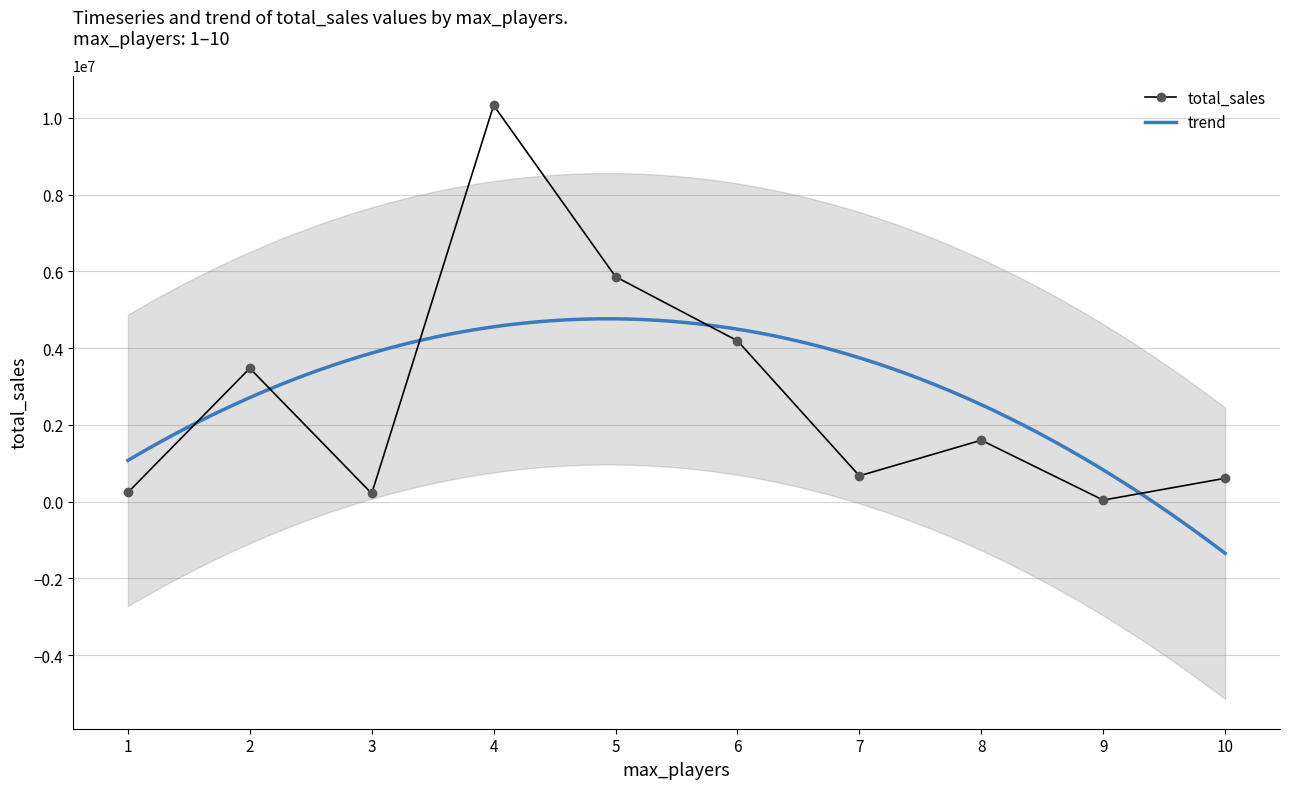

Approximately how many times larger is the value at 4 compared to 8?

6.5